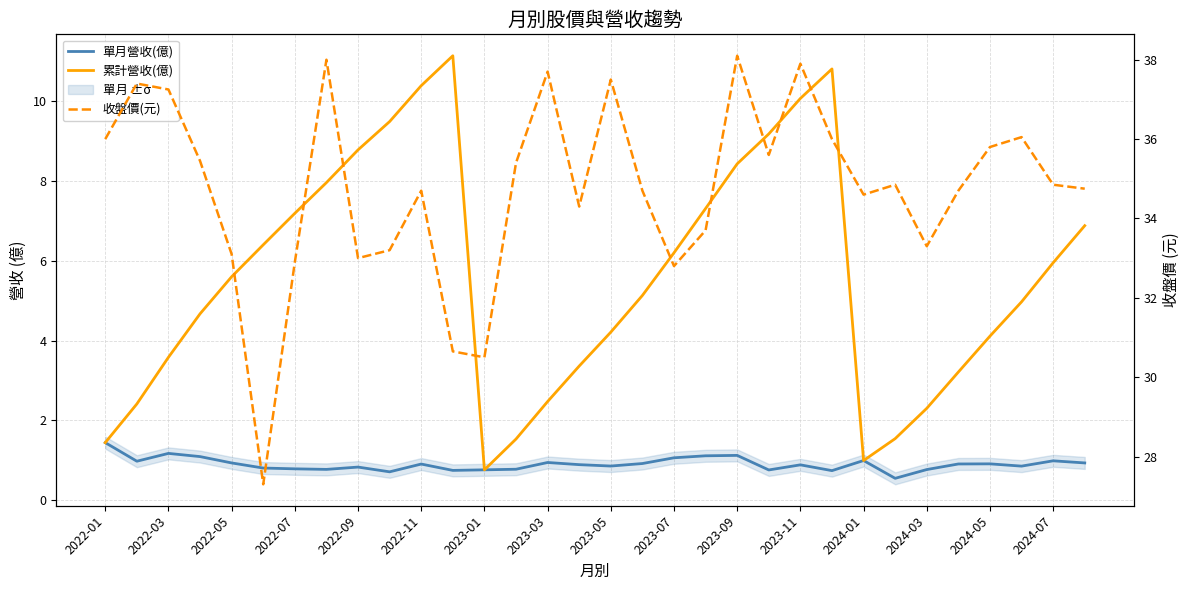

True or false: 收盤價(元) has more than 2 interior local peaks.

True